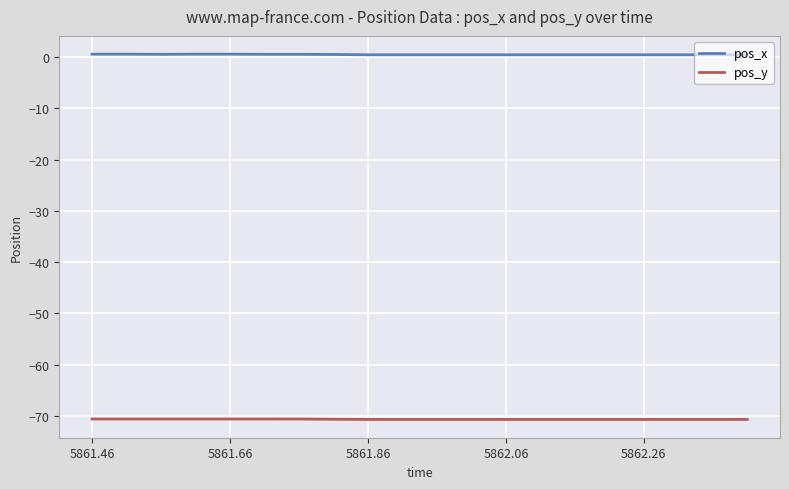

List the series in order of their peak value, lowest first.

pos_y, pos_x